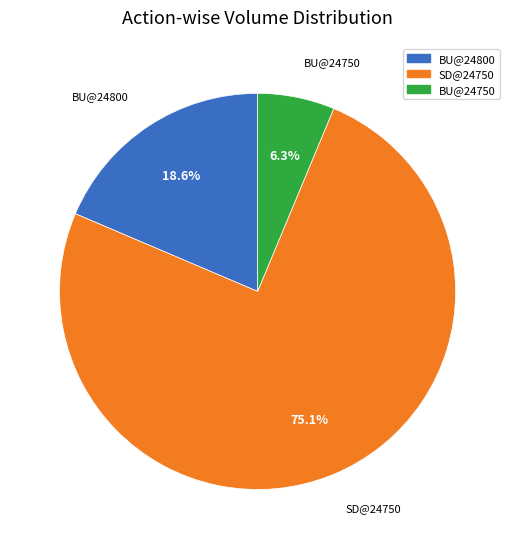

Which slice is the smallest?

BU@24750